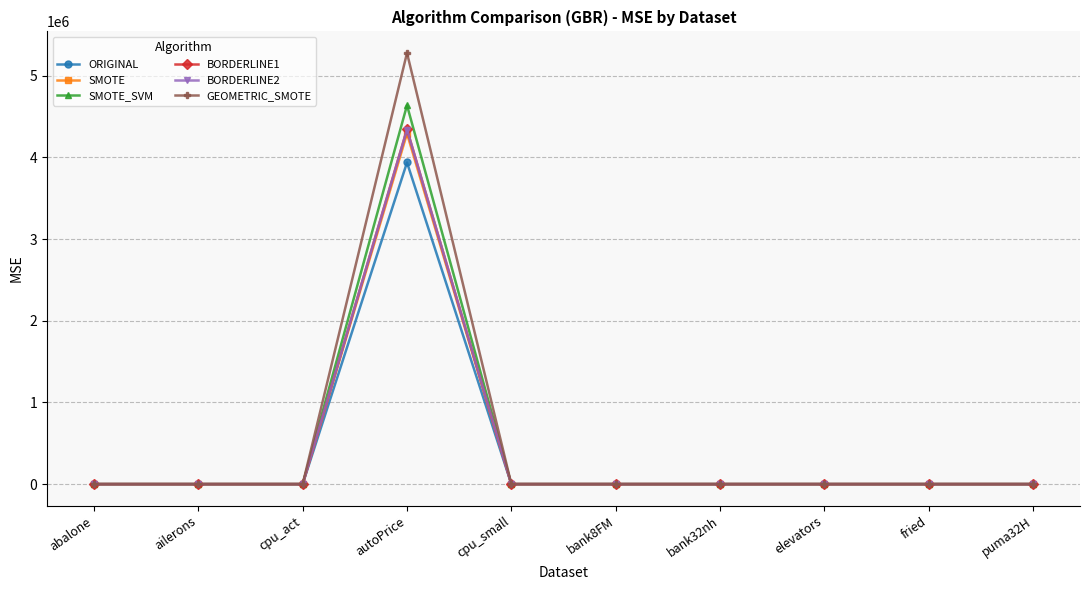

What are all the series names shown in the legend?

ORIGINAL, SMOTE, SMOTE_SVM, BORDERLINE1, BORDERLINE2, GEOMETRIC_SMOTE